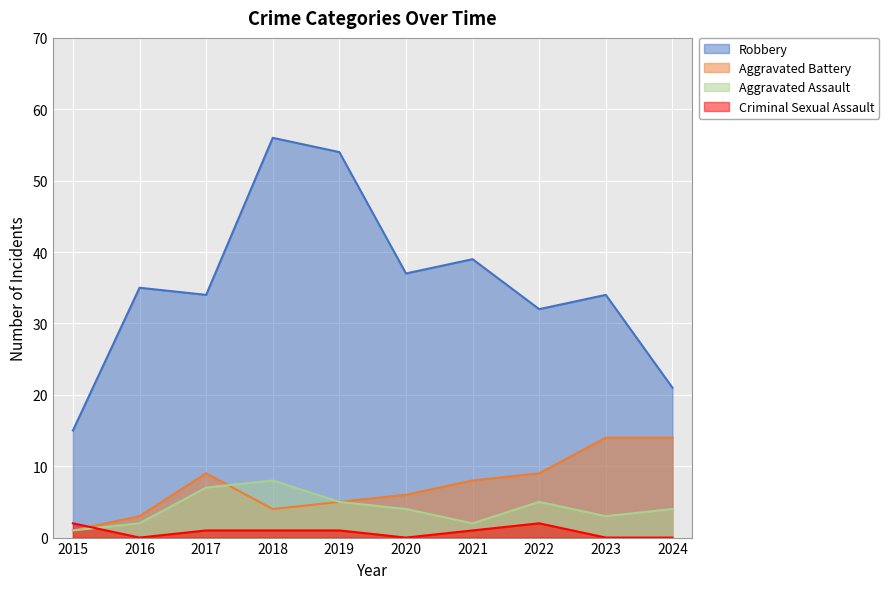

How many data points does each series have?

10